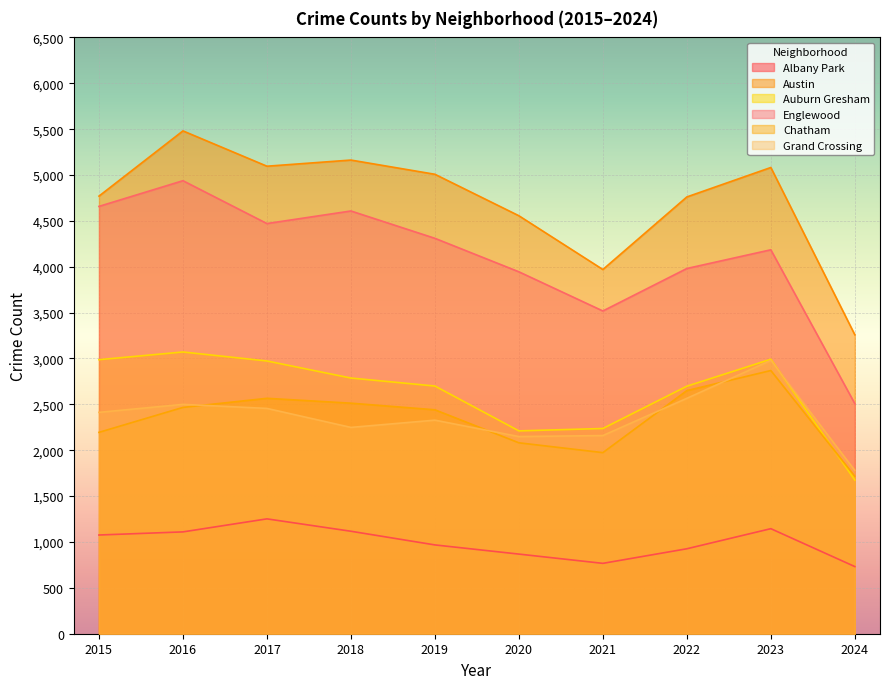

What is the value of the Chatham point at the 9th from the left?

2869